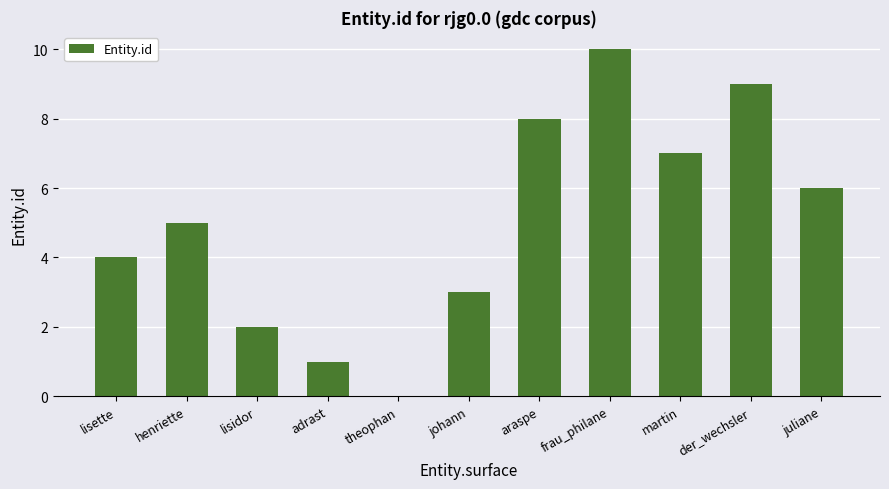

What is the sum of all values?

55